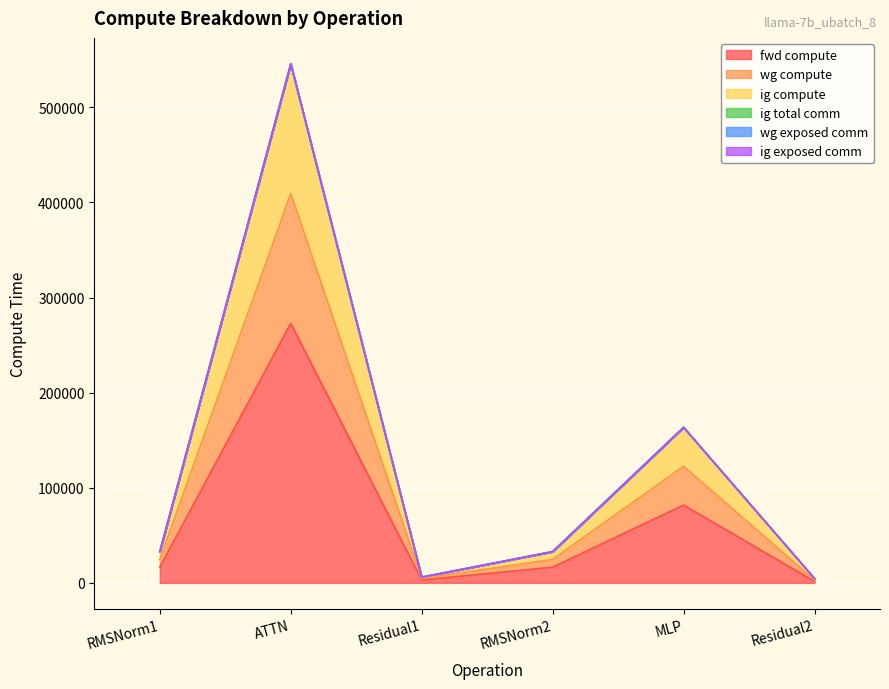

True or false: fwd compute has a value of 146454.9 at MLP.

False